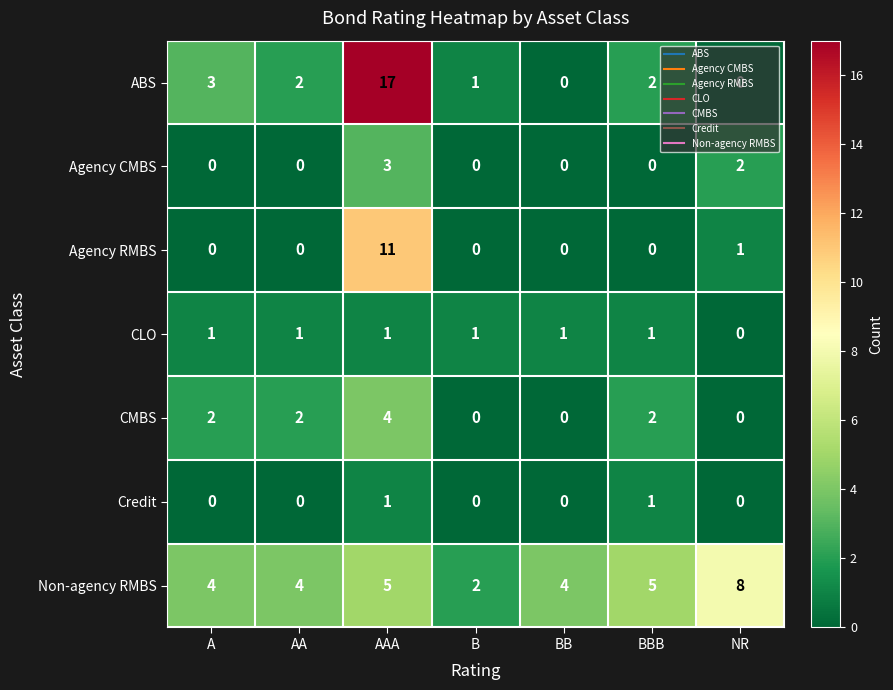

What is the difference between the maximum and minimum values in the Agency RMBS series?

11